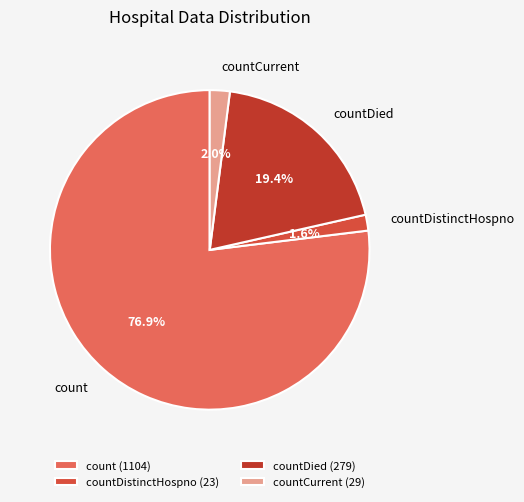

What is the largest slice in the pie chart?

count